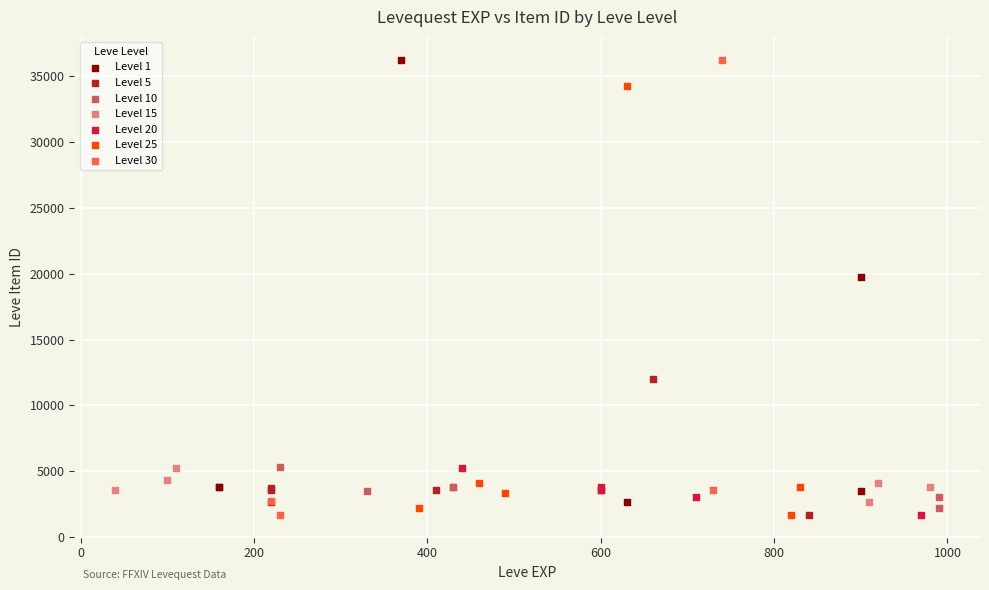

What are all the series names shown in the legend?

Level 1, Level 5, Level 10, Level 15, Level 20, Level 25, Level 30